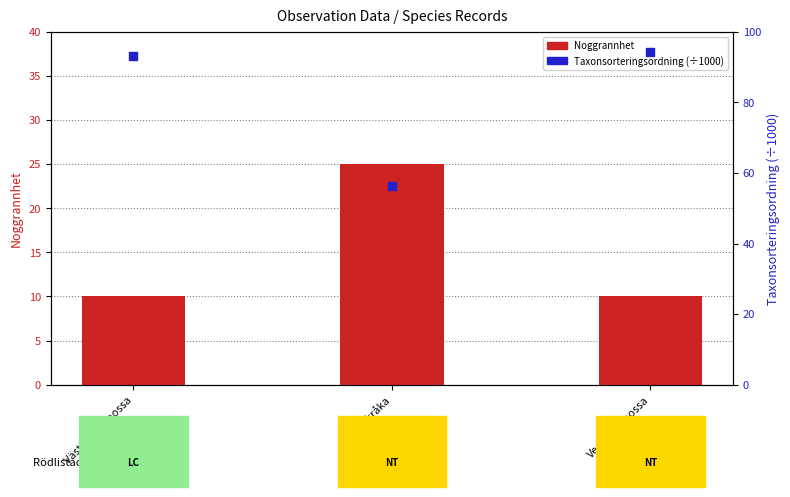

Which series contains the highest Y value?

Taxonsorteringsordning (÷1000)